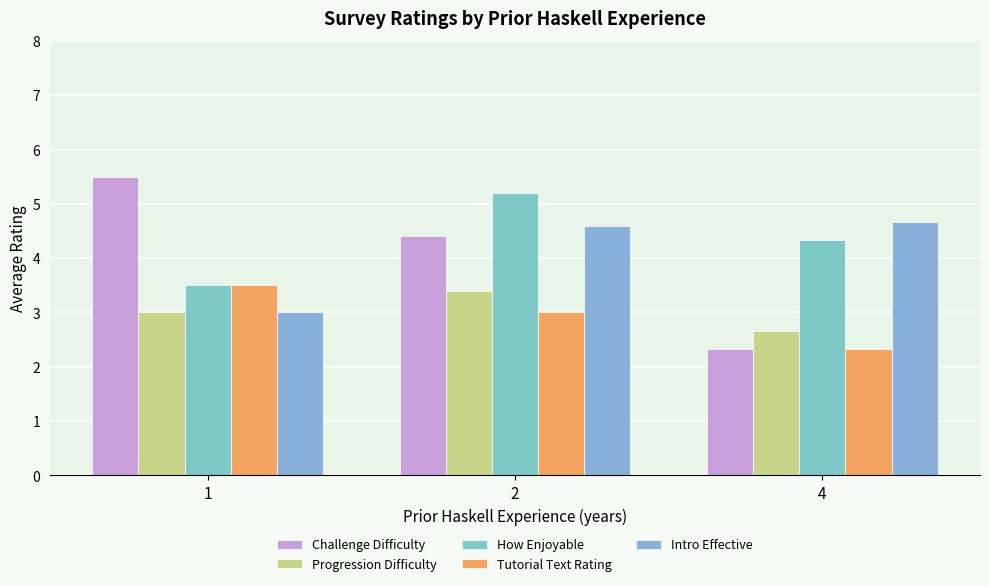

The Challenge Difficulty series shows 7.3 at 2. True or false?

False